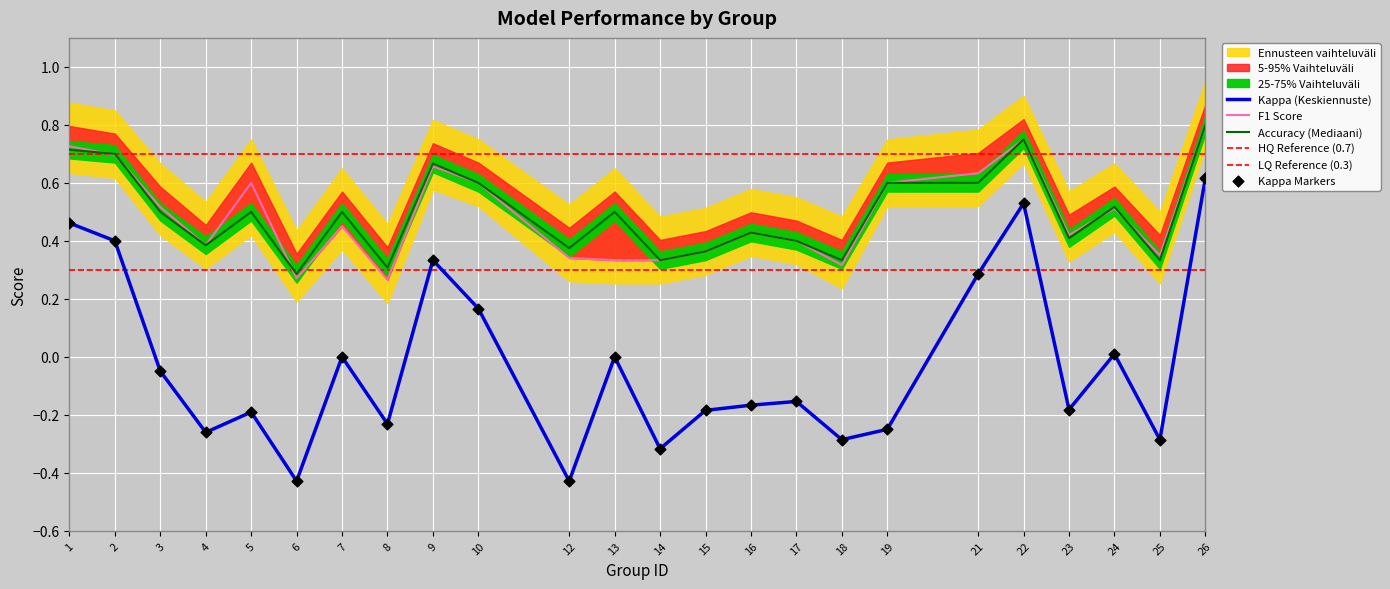

The Accuracy (Mediaani) series shows 0.8 at 7. True or false?

False